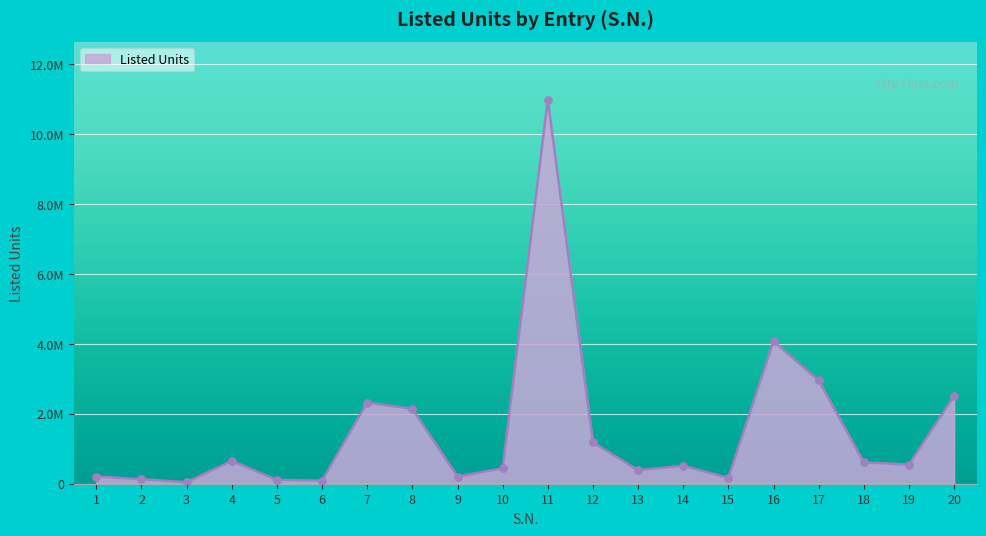

Approximately how many times larger is the value at 5 compared to 14?

0.2